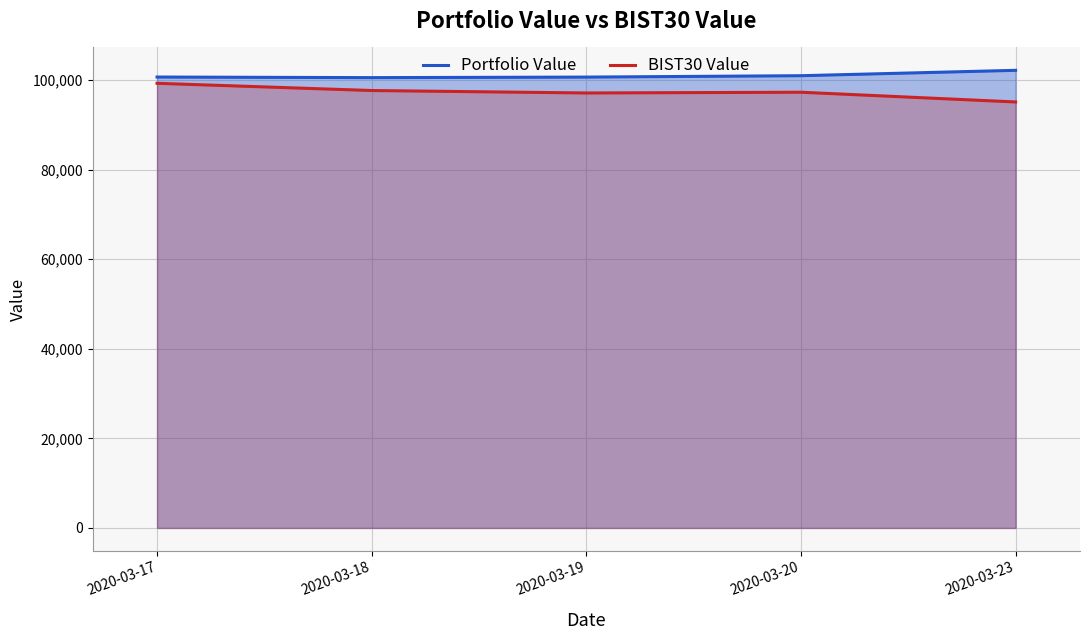

Does the chart have visible grid lines?

Yes